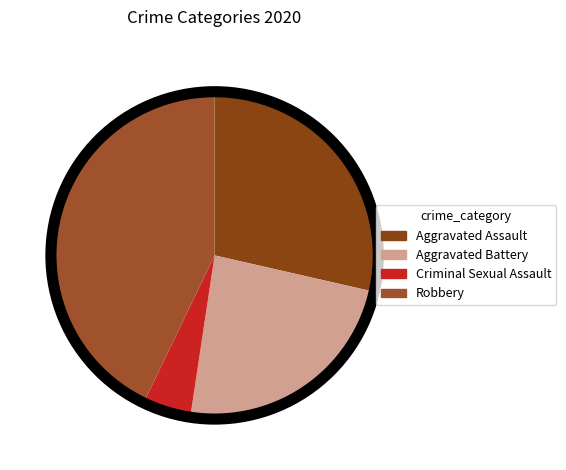

To the nearest percent, what is the difference between the largest and smallest slice percentages?

43%